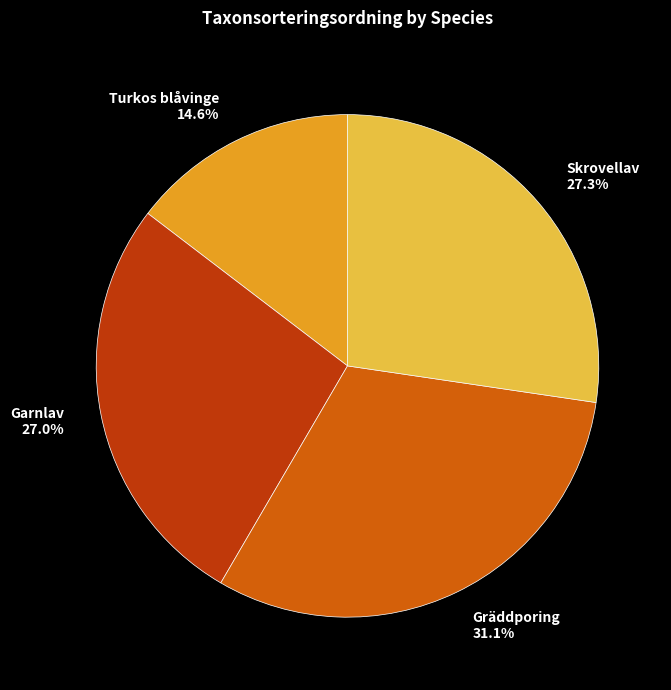

Approximately how many times larger is the value at Turkos blåvinge compared to Gräddporing?

0.5